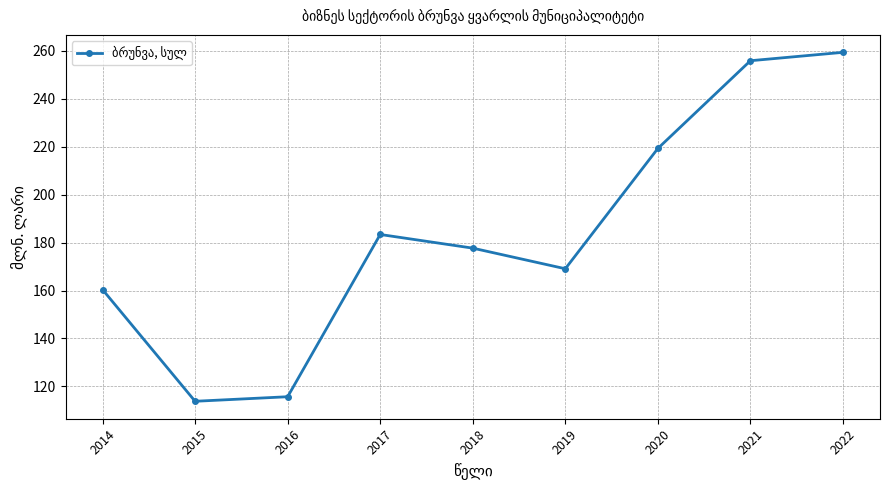

Reading left to right, list all the values displayed in this chart.

160.4	113.8	115.7	183.4	177.7	169.1	219.3	255.9	259.4